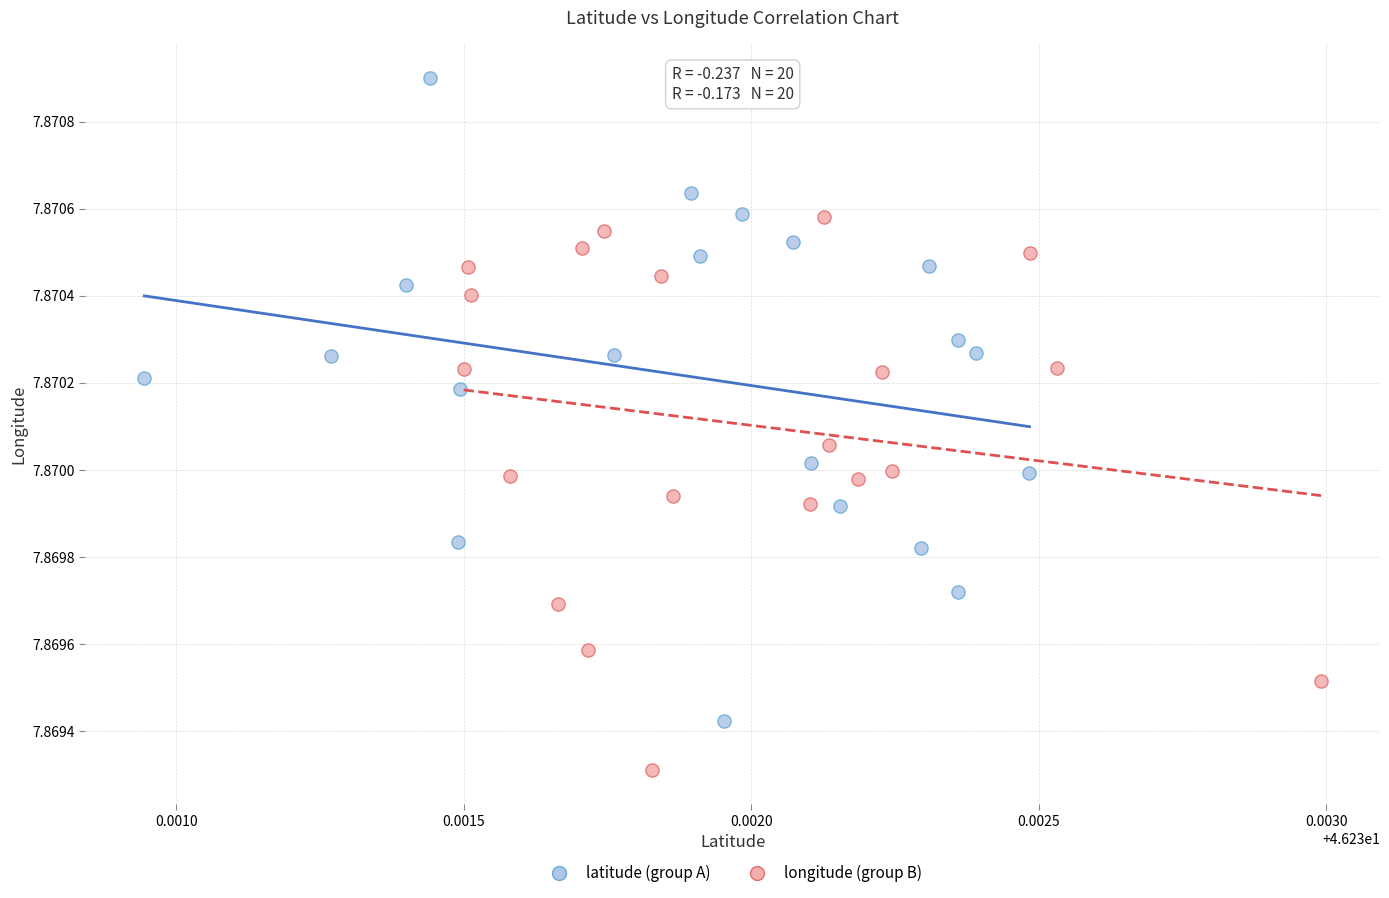

Which series contains the highest Y value?

latitude (group A)